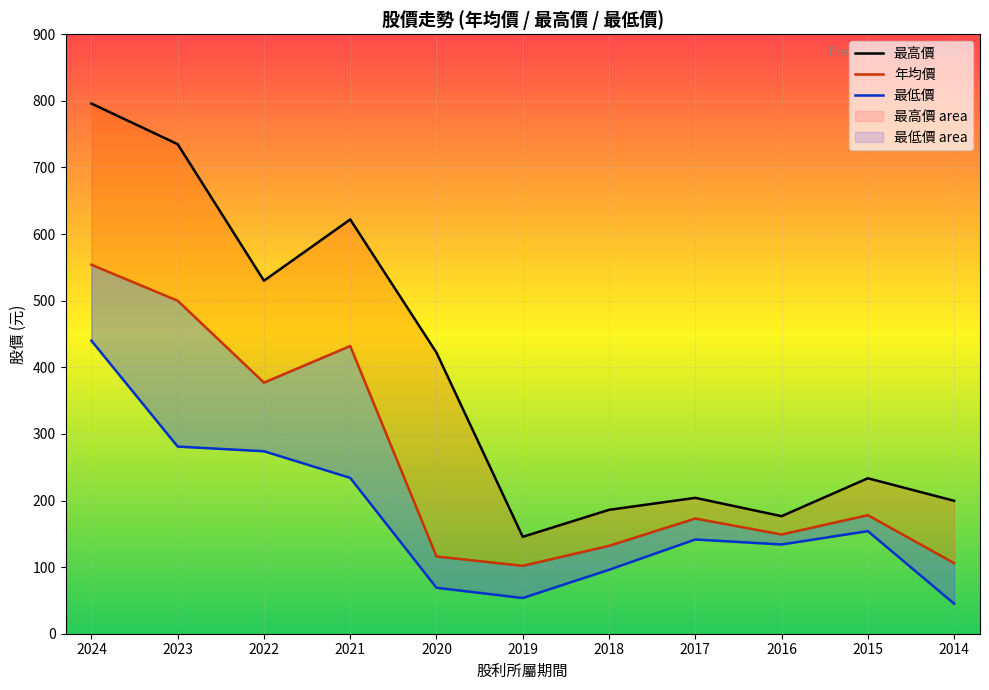

At which label does 最低價 first exceed 141?

2024